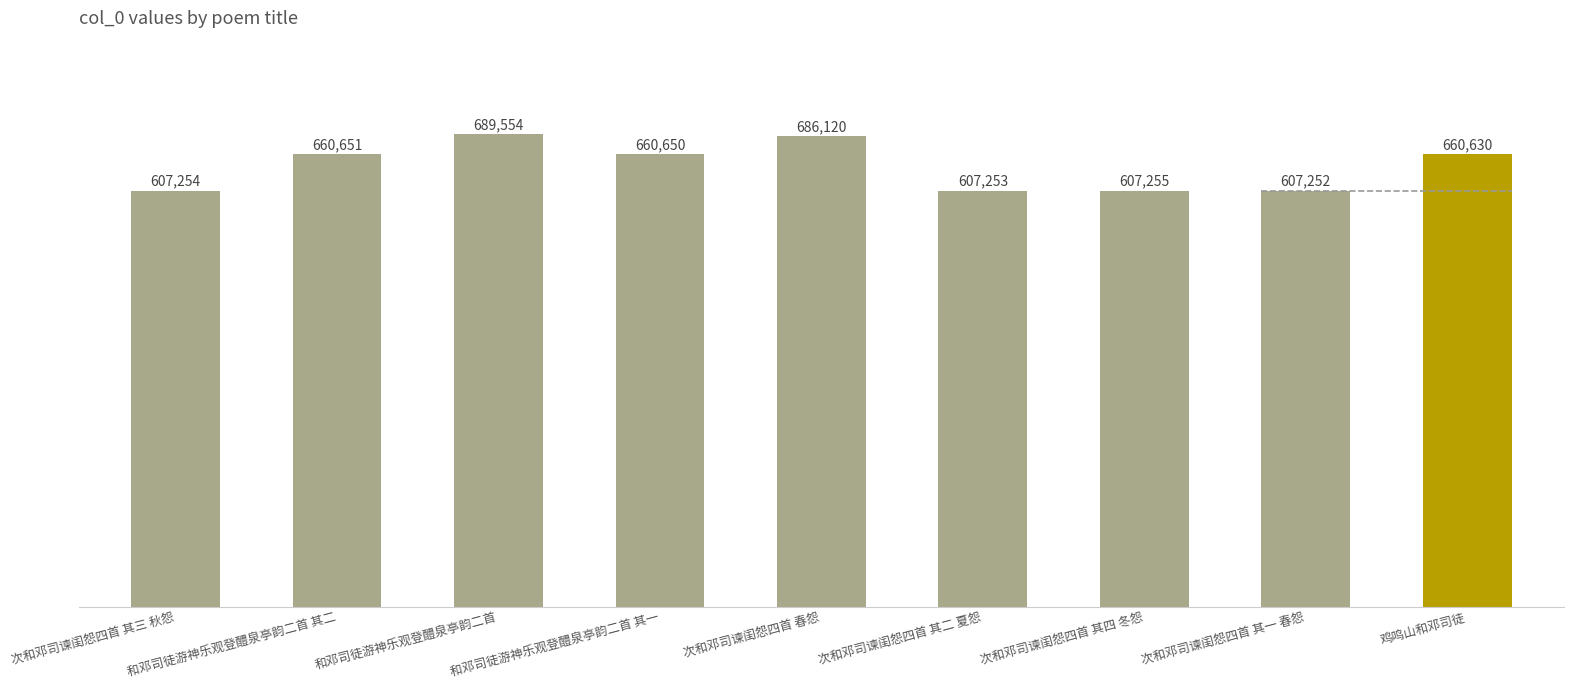

Rank the categories by value from lowest to highest.

次和邓司谏闺怨四首 其一 春怨, 次和邓司谏闺怨四首 其二 夏怨, 次和邓司谏闺怨四首 其三 秋怨, 次和邓司谏闺怨四首 其四 冬怨, 鸡鸣山和邓司徒, 和邓司徒游神乐观登醴泉亭韵二首 其一, 和邓司徒游神乐观登醴泉亭韵二首 其二, 次和邓司谏闺怨四首 春怨, 和邓司徒游神乐观登醴泉亭韵二首